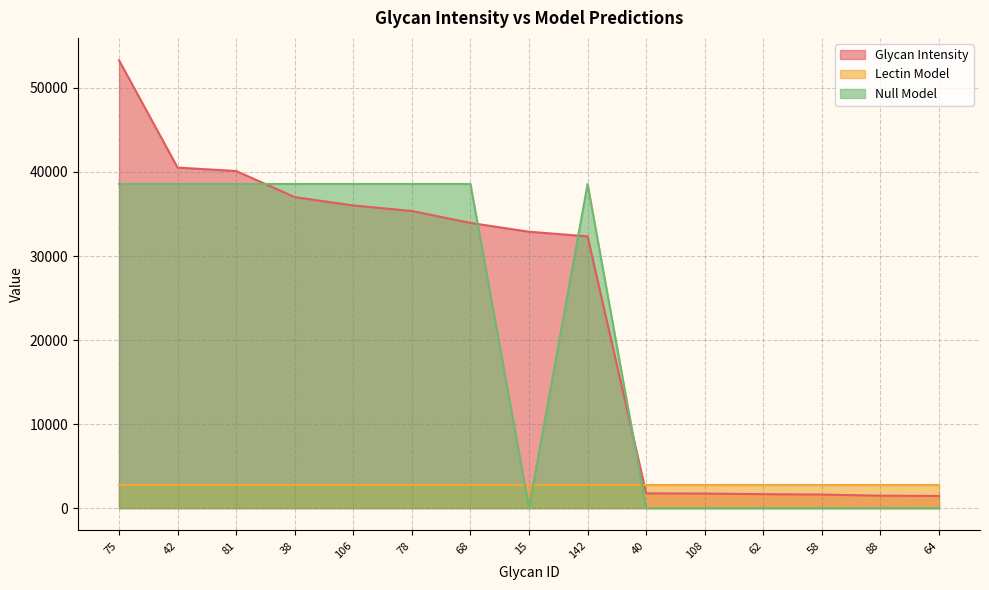

Rank the series at 15 from lowest to highest value.

Null Model, Lectin Model, Glycan Intensity